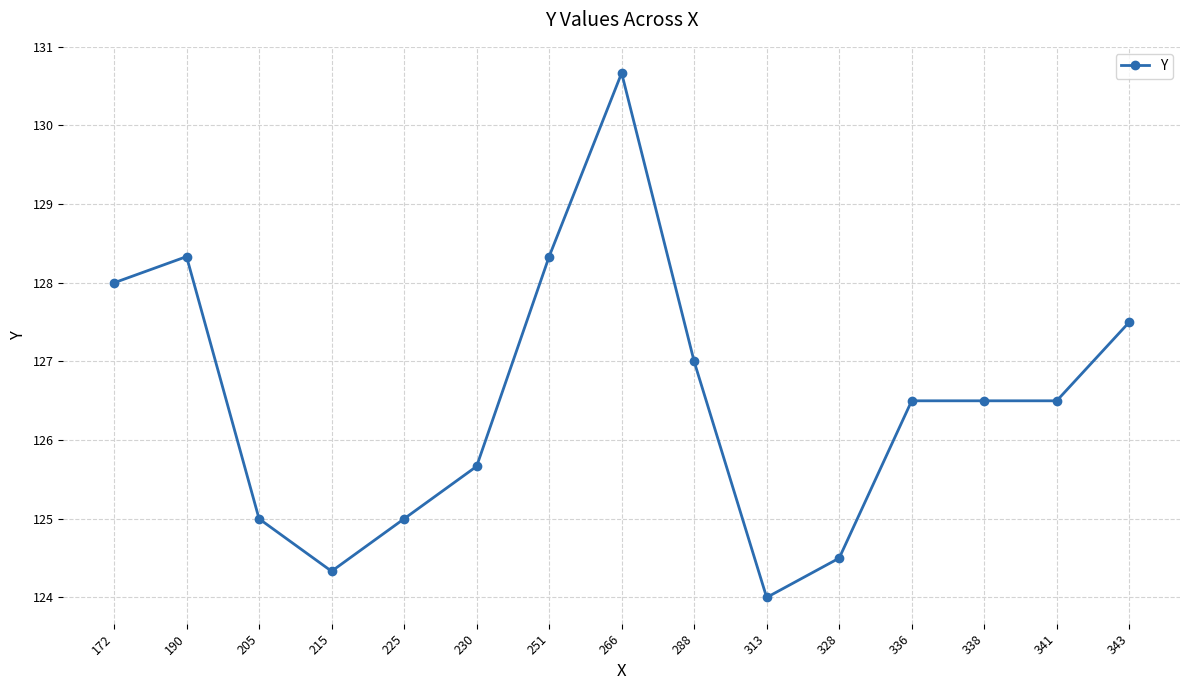

Where is the first local minimum?

215